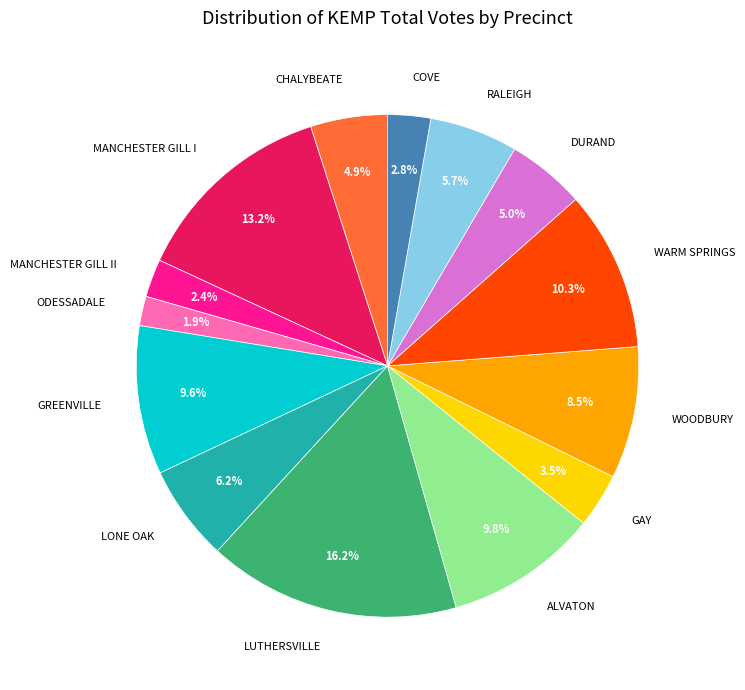

To the nearest percent, what is the difference between the largest and smallest slice percentages?

14%